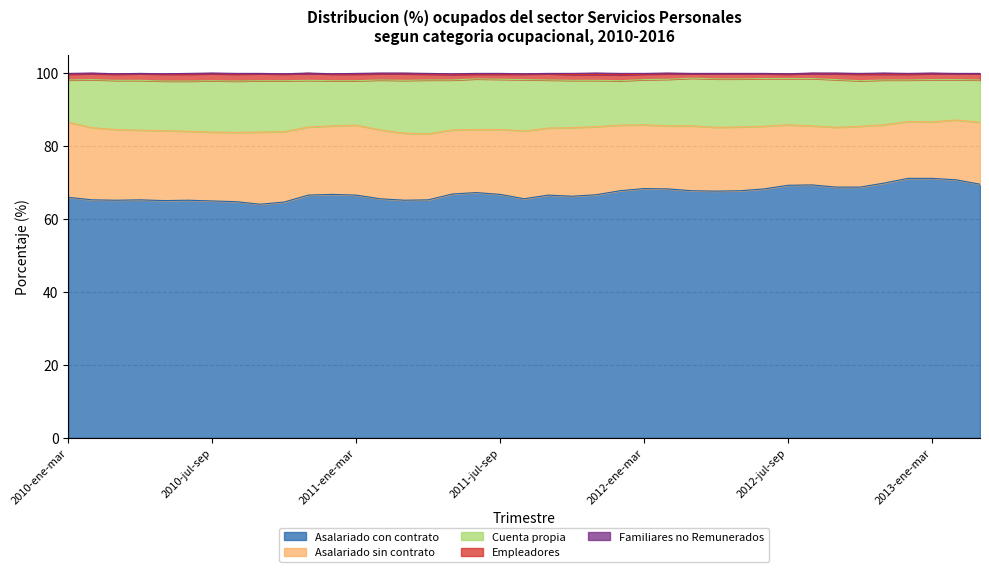

Which category has the lowest value in the Asalariado con contrato series?

2010-sep-nov